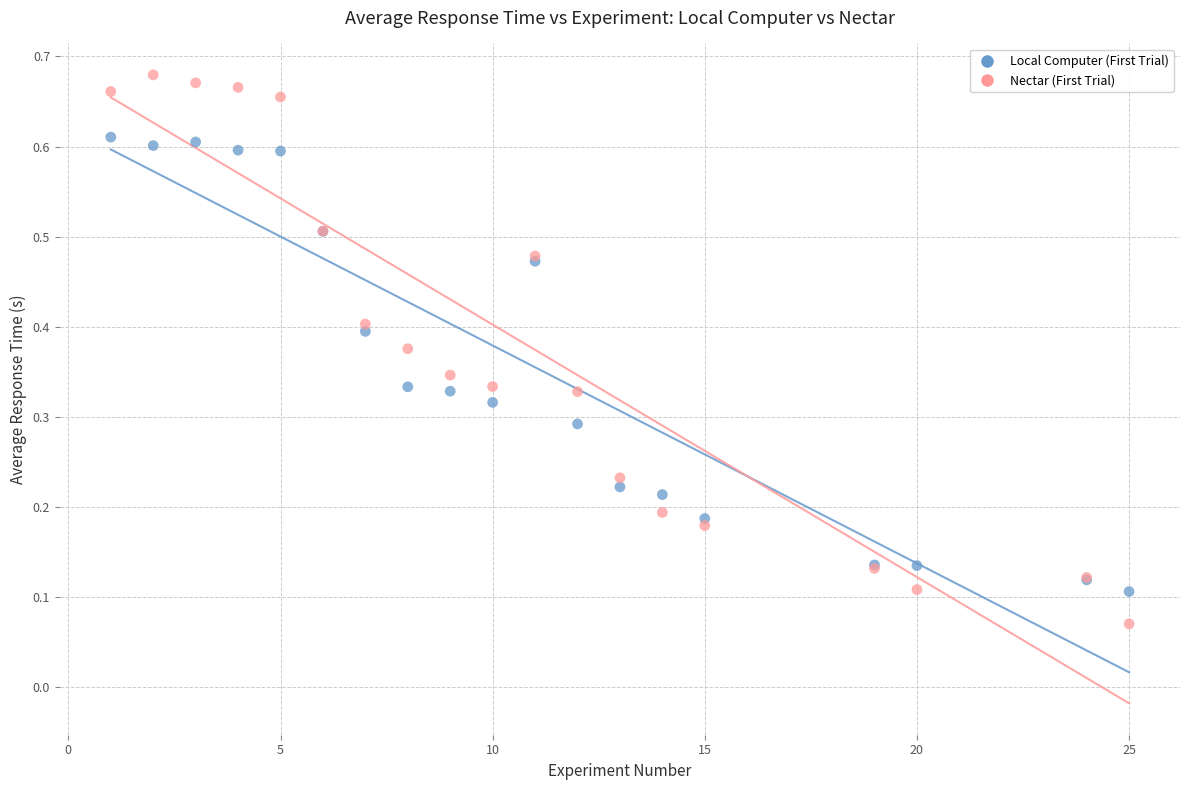

What is the X range (max minus min) for the scatter plot?

24.0